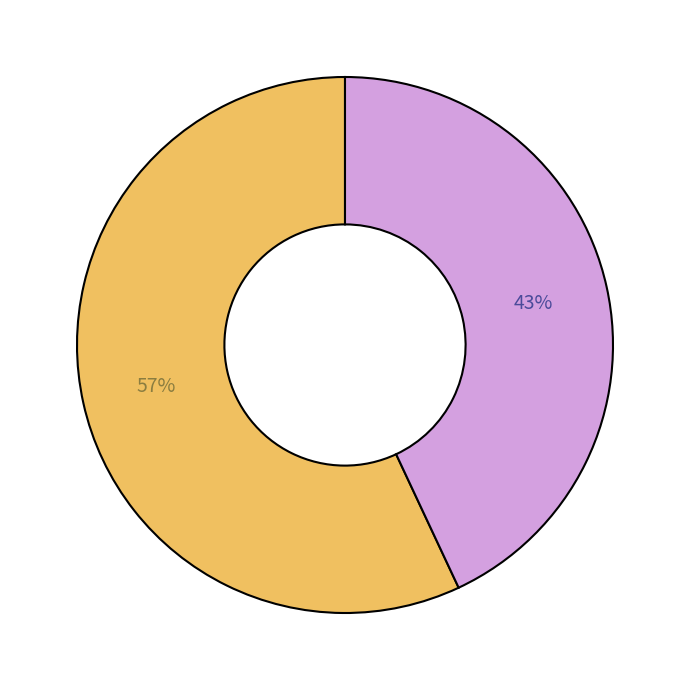

To the nearest percent, what is the difference between the largest and smallest slice percentages?

14%